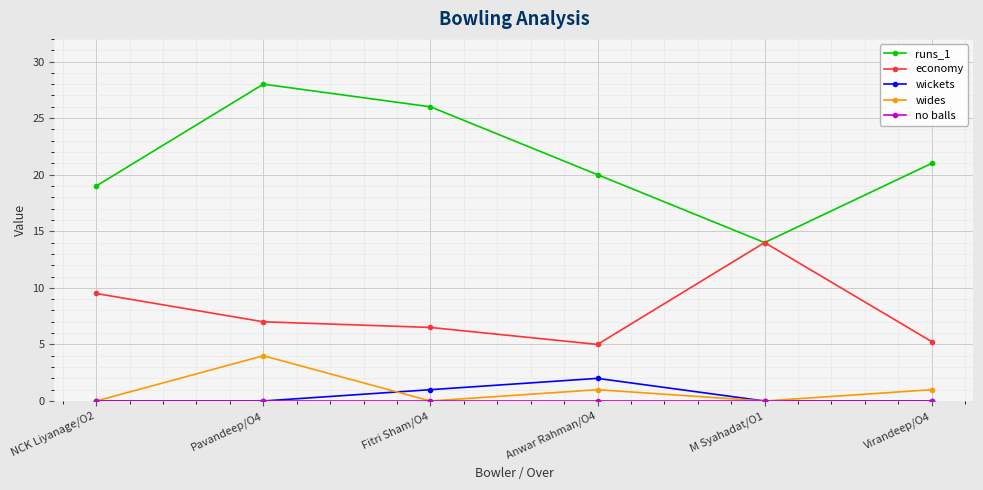

At which label does wickets reach its peak?

Anwar Rahman/O4